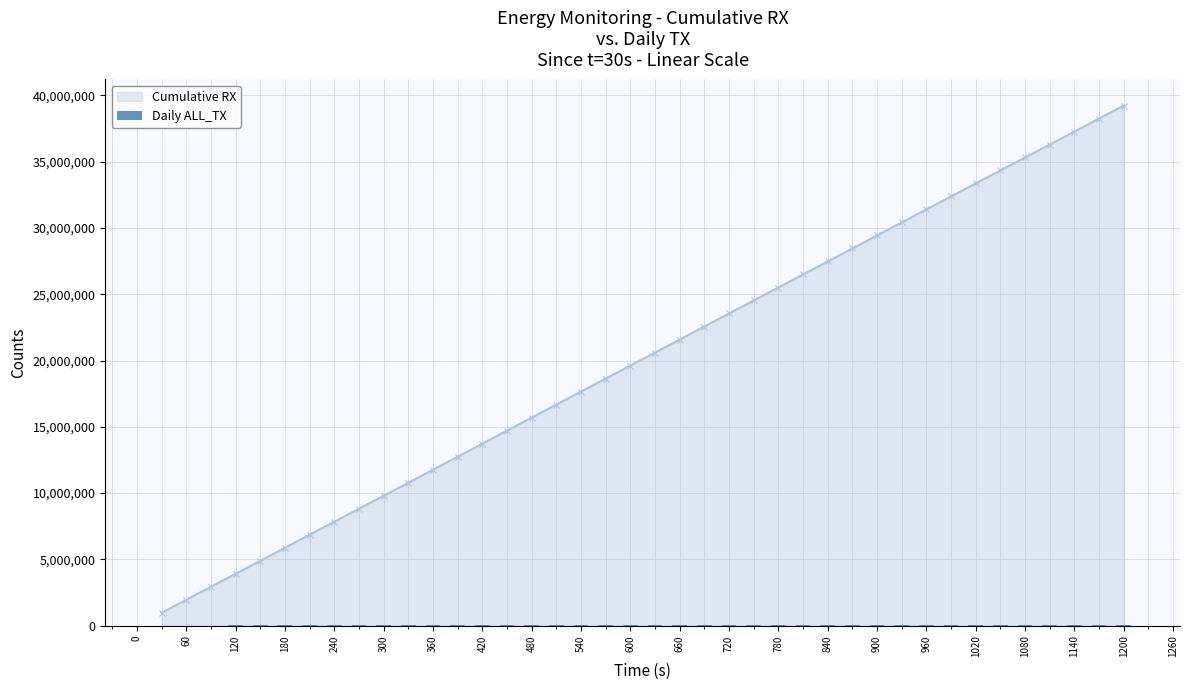

Count the number of categories in the chart.

40